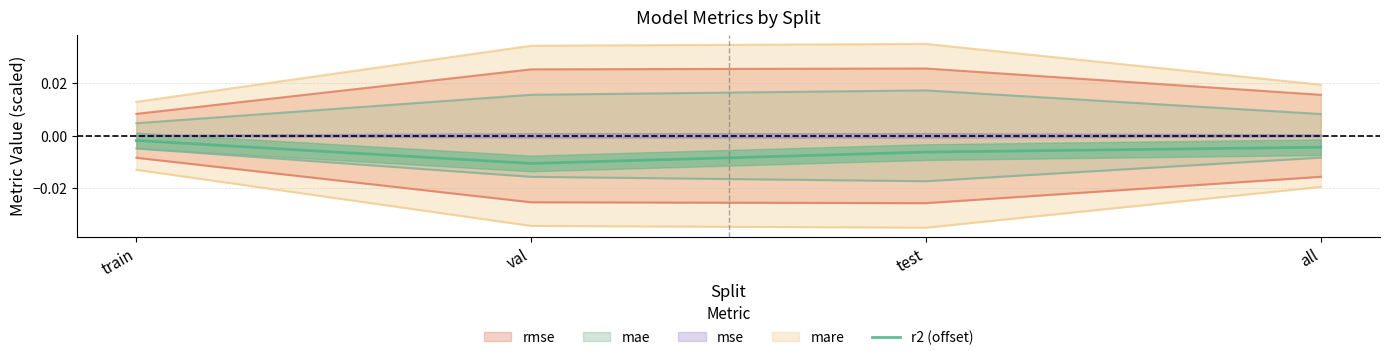

How many points are lower than both their immediate neighbors (excluding endpoints)?

1